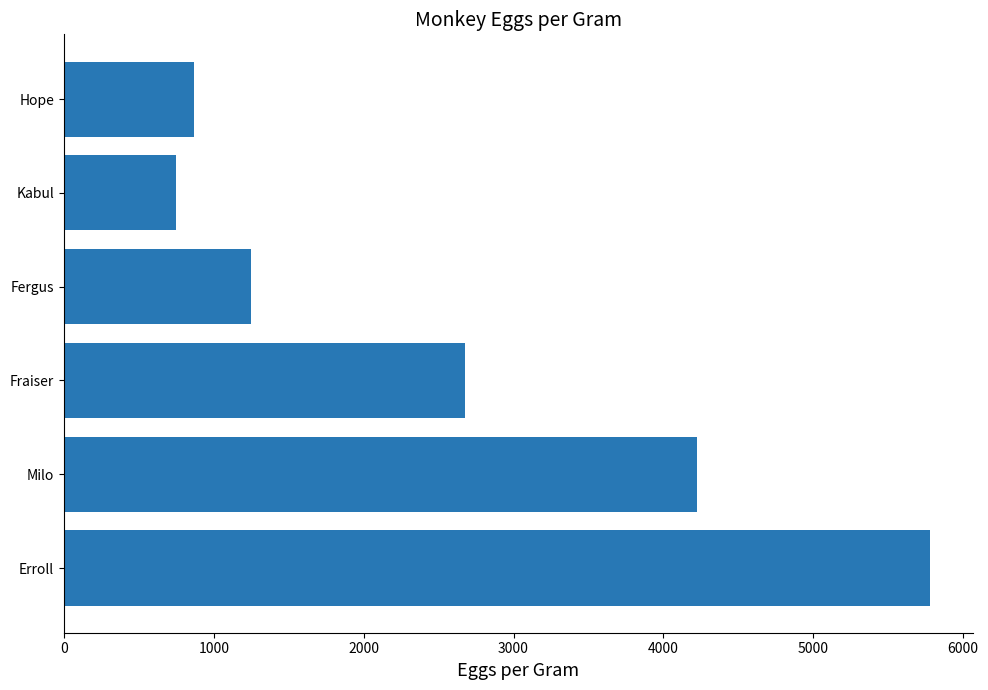

True or false: the data shows 1314 at Kabul.

False